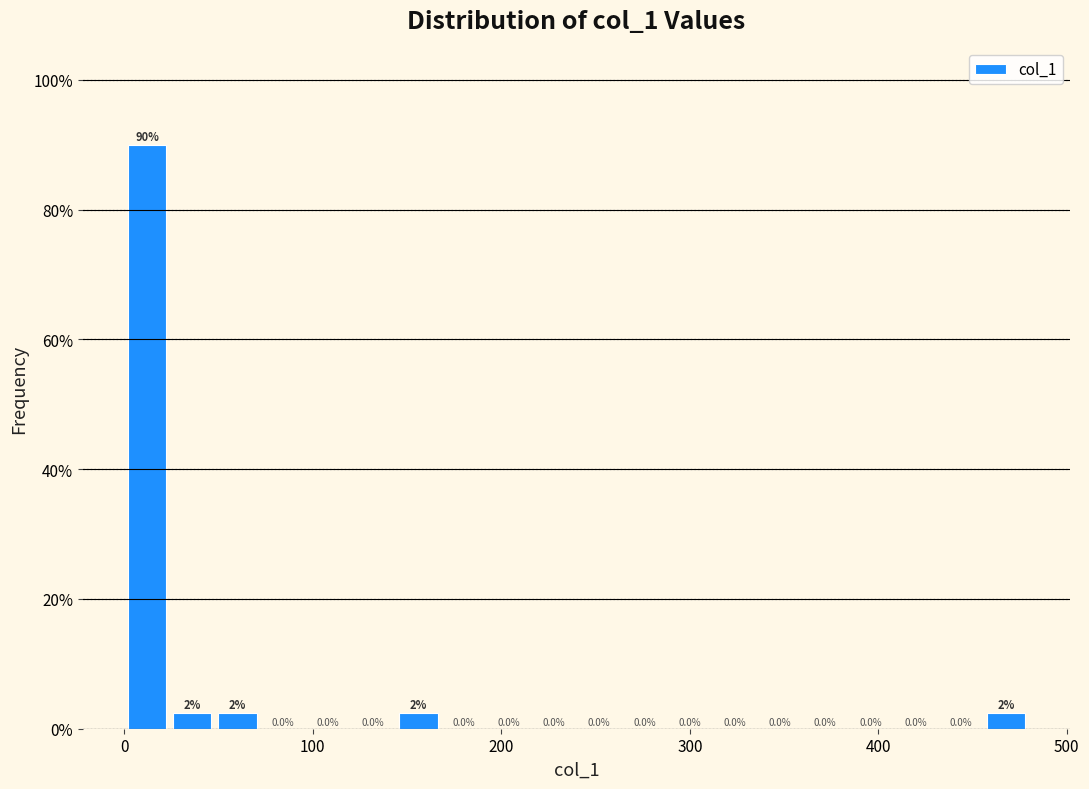

Read against the x-axis, roughly where is the centre of the tallest bar?

10